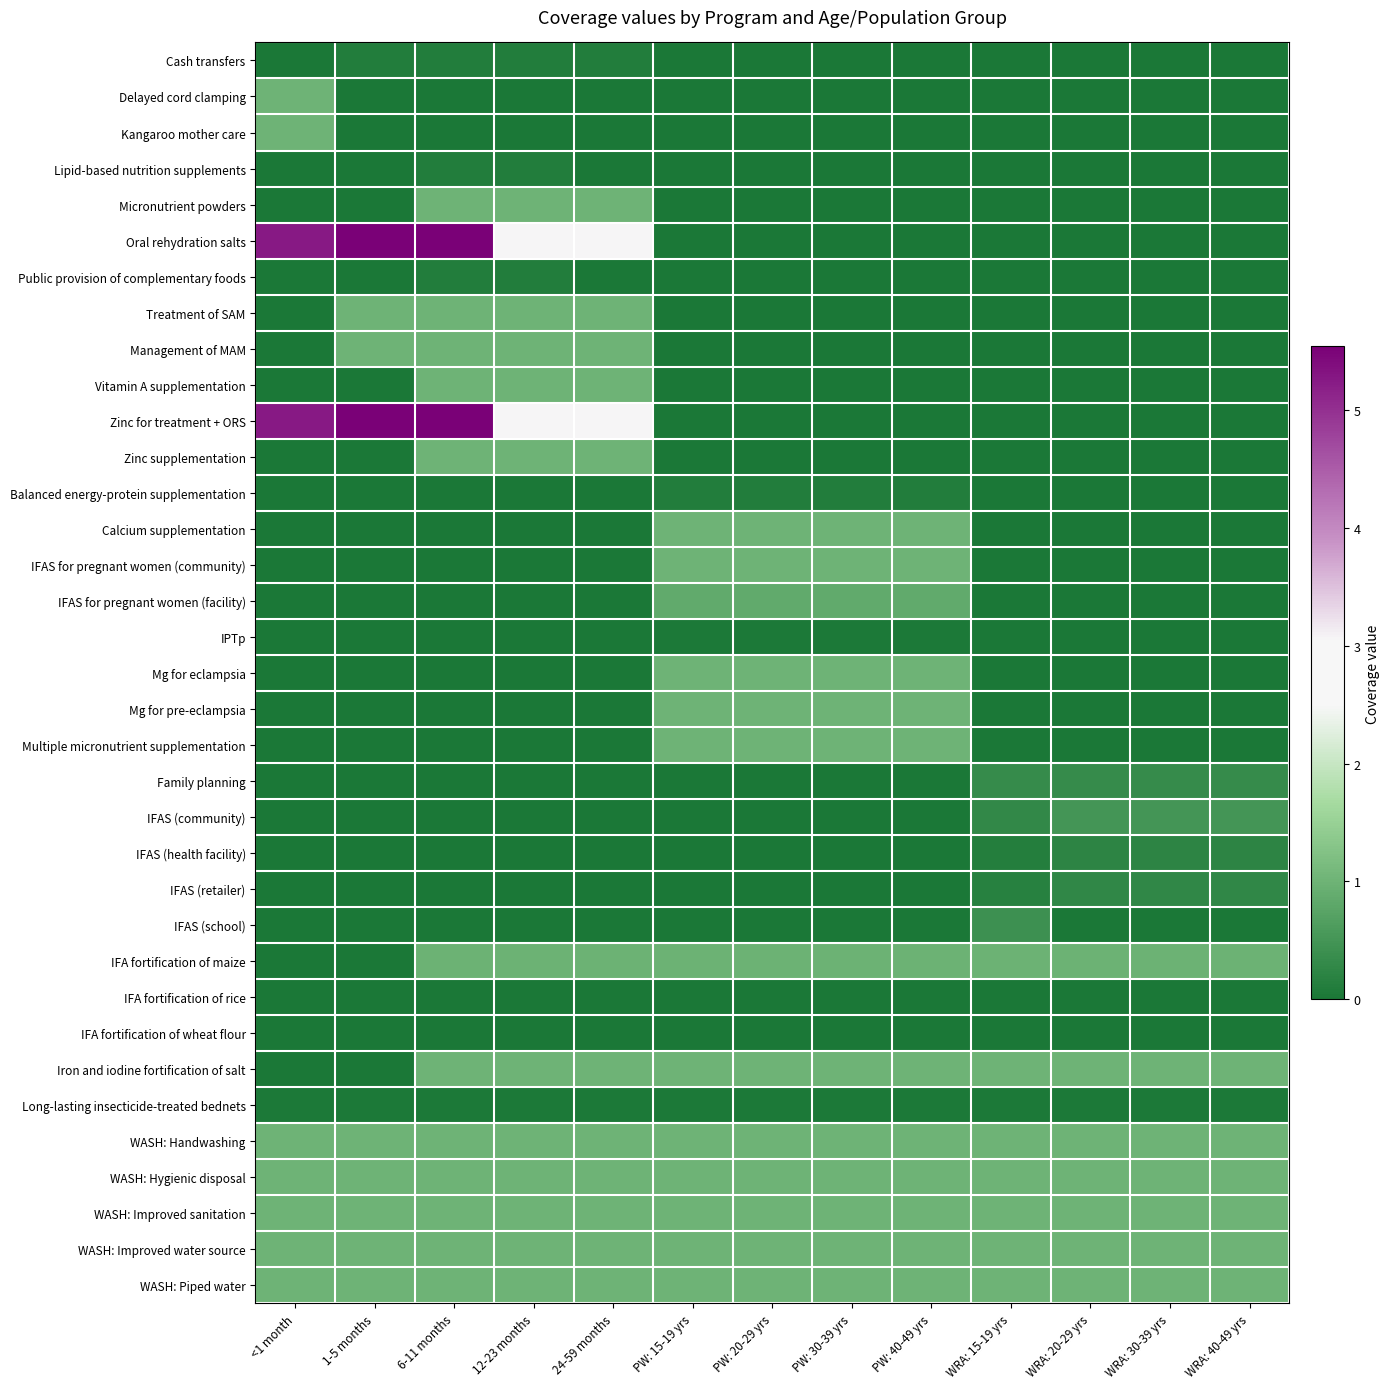

Reading left to right, list all the values displayed in this chart.

Cash transfers: <1 month=0.0	1-5 months=0.1	6-11 months=0.1	12-23 months=0.1	24-59 months=0.1	PW: 15-19 yrs=0.0	PW: 20-29 yrs=0.0	PW: 30-39 yrs=0.0	PW: 40-49 yrs=0.0	WRA: 15-19 yrs=0.0	WRA: 20-29 yrs=0.0	WRA: 30-39 yrs=0.0	WRA: 40-49 yrs=0.0
Delayed cord clamping: <1 month=1.0	1-5 months=0.0	6-11 months=0.0	12-23 months=0.0	24-59 months=0.0	PW: 15-19 yrs=0.0	PW: 20-29 yrs=0.0	PW: 30-39 yrs=0.0	PW: 40-49 yrs=0.0	WRA: 15-19 yrs=0.0	WRA: 20-29 yrs=0.0	WRA: 30-39 yrs=0.0	WRA: 40-49 yrs=0.0
Kangaroo mother care: <1 month=1.0	1-5 months=0.0	6-11 months=0.0	12-23 months=0.0	24-59 months=0.0	PW: 15-19 yrs=0.0	PW: 20-29 yrs=0.0	PW: 30-39 yrs=0.0	PW: 40-49 yrs=0.0	WRA: 15-19 yrs=0.0	WRA: 20-29 yrs=0.0	WRA: 30-39 yrs=0.0	WRA: 40-49 yrs=0.0
Lipid-based nutrition supplements: <1 month=0.0	1-5 months=0.0	6-11 months=0.1	12-23 months=0.1	24-59 months=0.0	PW: 15-19 yrs=0.0	PW: 20-29 yrs=0.0	PW: 30-39 yrs=0.0	PW: 40-49 yrs=0.0	WRA: 15-19 yrs=0.0	WRA: 20-29 yrs=0.0	WRA: 30-39 yrs=0.0	WRA: 40-49 yrs=0.0
Micronutrient powders: <1 month=0.0	1-5 months=0.0	6-11 months=1.0	12-23 months=1.0	24-59 months=1.0	PW: 15-19 yrs=0.0	PW: 20-29 yrs=0.0	PW: 30-39 yrs=0.0	PW: 40-49 yrs=0.0	WRA: 15-19 yrs=0.0	WRA: 20-29 yrs=0.0	WRA: 30-39 yrs=0.0	WRA: 40-49 yrs=0.0
Oral rehydration salts: <1 month=5.3	1-5 months=5.5	6-11 months=5.5	12-23 months=3.1	24-59 months=3.1	PW: 15-19 yrs=0.0	PW: 20-29 yrs=0.0	PW: 30-39 yrs=0.0	PW: 40-49 yrs=0.0	WRA: 15-19 yrs=0.0	WRA: 20-29 yrs=0.0	WRA: 30-39 yrs=0.0	WRA: 40-49 yrs=0.0
Public provision of complementary foods: <1 month=0.0	1-5 months=0.0	6-11 months=0.1	12-23 months=0.1	24-59 months=0.0	PW: 15-19 yrs=0.0	PW: 20-29 yrs=0.0	PW: 30-39 yrs=0.0	PW: 40-49 yrs=0.0	WRA: 15-19 yrs=0.0	WRA: 20-29 yrs=0.0	WRA: 30-39 yrs=0.0	WRA: 40-49 yrs=0.0
Treatment of SAM: <1 month=0.0	1-5 months=1.0	6-11 months=1.0	12-23 months=1.0	24-59 months=1.0	PW: 15-19 yrs=0.0	PW: 20-29 yrs=0.0	PW: 30-39 yrs=0.0	PW: 40-49 yrs=0.0	WRA: 15-19 yrs=0.0	WRA: 20-29 yrs=0.0	WRA: 30-39 yrs=0.0	WRA: 40-49 yrs=0.0
Management of MAM: <1 month=0.0	1-5 months=1.0	6-11 months=1.0	12-23 months=1.0	24-59 months=1.0	PW: 15-19 yrs=0.0	PW: 20-29 yrs=0.0	PW: 30-39 yrs=0.0	PW: 40-49 yrs=0.0	WRA: 15-19 yrs=0.0	WRA: 20-29 yrs=0.0	WRA: 30-39 yrs=0.0	WRA: 40-49 yrs=0.0
Vitamin A supplementation: <1 month=0.0	1-5 months=0.0	6-11 months=1.0	12-23 months=1.0	24-59 months=1.0	PW: 15-19 yrs=0.0	PW: 20-29 yrs=0.0	PW: 30-39 yrs=0.0	PW: 40-49 yrs=0.0	WRA: 15-19 yrs=0.0	WRA: 20-29 yrs=0.0	WRA: 30-39 yrs=0.0	WRA: 40-49 yrs=0.0
Zinc for treatment + ORS: <1 month=5.3	1-5 months=5.5	6-11 months=5.5	12-23 months=3.1	24-59 months=3.1	PW: 15-19 yrs=0.0	PW: 20-29 yrs=0.0	PW: 30-39 yrs=0.0	PW: 40-49 yrs=0.0	WRA: 15-19 yrs=0.0	WRA: 20-29 yrs=0.0	WRA: 30-39 yrs=0.0	WRA: 40-49 yrs=0.0
Zinc supplementation: <1 month=0.0	1-5 months=0.0	6-11 months=1.0	12-23 months=1.0	24-59 months=1.0	PW: 15-19 yrs=0.0	PW: 20-29 yrs=0.0	PW: 30-39 yrs=0.0	PW: 40-49 yrs=0.0	WRA: 15-19 yrs=0.0	WRA: 20-29 yrs=0.0	WRA: 30-39 yrs=0.0	WRA: 40-49 yrs=0.0
Balanced energy-protein supplementation: <1 month=0.0	1-5 months=0.0	6-11 months=0.0	12-23 months=0.0	24-59 months=0.0	PW: 15-19 yrs=0.1	PW: 20-29 yrs=0.1	PW: 30-39 yrs=0.1	PW: 40-49 yrs=0.1	WRA: 15-19 yrs=0.0	WRA: 20-29 yrs=0.0	WRA: 30-39 yrs=0.0	WRA: 40-49 yrs=0.0
Calcium supplementation: <1 month=0.0	1-5 months=0.0	6-11 months=0.0	12-23 months=0.0	24-59 months=0.0	PW: 15-19 yrs=1.0	PW: 20-29 yrs=1.0	PW: 30-39 yrs=1.0	PW: 40-49 yrs=1.0	WRA: 15-19 yrs=0.0	WRA: 20-29 yrs=0.0	WRA: 30-39 yrs=0.0	WRA: 40-49 yrs=0.0
IFAS for pregnant women (community): <1 month=0.0	1-5 months=0.0	6-11 months=0.0	12-23 months=0.0	24-59 months=0.0	PW: 15-19 yrs=1.0	PW: 20-29 yrs=1.0	PW: 30-39 yrs=1.0	PW: 40-49 yrs=1.0	WRA: 15-19 yrs=0.0	WRA: 20-29 yrs=0.0	WRA: 30-39 yrs=0.0	WRA: 40-49 yrs=0.0
IFAS for pregnant women (facility): <1 month=0.0	1-5 months=0.0	6-11 months=0.0	12-23 months=0.0	24-59 months=0.0	PW: 15-19 yrs=0.9	PW: 20-29 yrs=0.9	PW: 30-39 yrs=0.9	PW: 40-49 yrs=0.9	WRA: 15-19 yrs=0.0	WRA: 20-29 yrs=0.0	WRA: 30-39 yrs=0.0	WRA: 40-49 yrs=0.0
IPTp: <1 month=0.0	1-5 months=0.0	6-11 months=0.0	12-23 months=0.0	24-59 months=0.0	PW: 15-19 yrs=0.0	PW: 20-29 yrs=0.0	PW: 30-39 yrs=0.0	PW: 40-49 yrs=0.0	WRA: 15-19 yrs=0.0	WRA: 20-29 yrs=0.0	WRA: 30-39 yrs=0.0	WRA: 40-49 yrs=0.0
Mg for eclampsia: <1 month=0.0	1-5 months=0.0	6-11 months=0.0	12-23 months=0.0	24-59 months=0.0	PW: 15-19 yrs=1.0	PW: 20-29 yrs=1.0	PW: 30-39 yrs=1.0	PW: 40-49 yrs=1.0	WRA: 15-19 yrs=0.0	WRA: 20-29 yrs=0.0	WRA: 30-39 yrs=0.0	WRA: 40-49 yrs=0.0
Mg for pre-eclampsia: <1 month=0.0	1-5 months=0.0	6-11 months=0.0	12-23 months=0.0	24-59 months=0.0	PW: 15-19 yrs=1.0	PW: 20-29 yrs=1.0	PW: 30-39 yrs=1.0	PW: 40-49 yrs=1.0	WRA: 15-19 yrs=0.0	WRA: 20-29 yrs=0.0	WRA: 30-39 yrs=0.0	WRA: 40-49 yrs=0.0
Multiple micronutrient supplementation: <1 month=0.0	1-5 months=0.0	6-11 months=0.0	12-23 months=0.0	24-59 months=0.0	PW: 15-19 yrs=1.0	PW: 20-29 yrs=1.0	PW: 30-39 yrs=1.0	PW: 40-49 yrs=1.0	WRA: 15-19 yrs=0.0	WRA: 20-29 yrs=0.0	WRA: 30-39 yrs=0.0	WRA: 40-49 yrs=0.0
Family planning: <1 month=0.0	1-5 months=0.0	6-11 months=0.0	12-23 months=0.0	24-59 months=0.0	PW: 15-19 yrs=0.0	PW: 20-29 yrs=0.0	PW: 30-39 yrs=0.0	PW: 40-49 yrs=0.0	WRA: 15-19 yrs=0.3	WRA: 20-29 yrs=0.3	WRA: 30-39 yrs=0.3	WRA: 40-49 yrs=0.3
IFAS (community): <1 month=0.0	1-5 months=0.0	6-11 months=0.0	12-23 months=0.0	24-59 months=0.0	PW: 15-19 yrs=0.0	PW: 20-29 yrs=0.0	PW: 30-39 yrs=0.0	PW: 40-49 yrs=0.0	WRA: 15-19 yrs=0.3	WRA: 20-29 yrs=0.5	WRA: 30-39 yrs=0.5	WRA: 40-49 yrs=0.5
IFAS (health facility): <1 month=0.0	1-5 months=0.0	6-11 months=0.0	12-23 months=0.0	24-59 months=0.0	PW: 15-19 yrs=0.0	PW: 20-29 yrs=0.0	PW: 30-39 yrs=0.0	PW: 40-49 yrs=0.0	WRA: 15-19 yrs=0.1	WRA: 20-29 yrs=0.2	WRA: 30-39 yrs=0.2	WRA: 40-49 yrs=0.2
IFAS (retailer): <1 month=0.0	1-5 months=0.0	6-11 months=0.0	12-23 months=0.0	24-59 months=0.0	PW: 15-19 yrs=0.0	PW: 20-29 yrs=0.0	PW: 30-39 yrs=0.0	PW: 40-49 yrs=0.0	WRA: 15-19 yrs=0.2	WRA: 20-29 yrs=0.3	WRA: 30-39 yrs=0.3	WRA: 40-49 yrs=0.3
IFAS (school): <1 month=0.0	1-5 months=0.0	6-11 months=0.0	12-23 months=0.0	24-59 months=0.0	PW: 15-19 yrs=0.0	PW: 20-29 yrs=0.0	PW: 30-39 yrs=0.0	PW: 40-49 yrs=0.0	WRA: 15-19 yrs=0.4	WRA: 20-29 yrs=0.0	WRA: 30-39 yrs=0.0	WRA: 40-49 yrs=0.0
IFA fortification of maize: <1 month=0.0	1-5 months=0.0	6-11 months=1.0	12-23 months=1.0	24-59 months=1.0	PW: 15-19 yrs=1.0	PW: 20-29 yrs=1.0	PW: 30-39 yrs=1.0	PW: 40-49 yrs=1.0	WRA: 15-19 yrs=1.0	WRA: 20-29 yrs=1.0	WRA: 30-39 yrs=1.0	WRA: 40-49 yrs=1.0
IFA fortification of rice: <1 month=0.0	1-5 months=0.0	6-11 months=0.0	12-23 months=0.0	24-59 months=0.0	PW: 15-19 yrs=0.0	PW: 20-29 yrs=0.0	PW: 30-39 yrs=0.0	PW: 40-49 yrs=0.0	WRA: 15-19 yrs=0.0	WRA: 20-29 yrs=0.0	WRA: 30-39 yrs=0.0	WRA: 40-49 yrs=0.0
IFA fortification of wheat flour: <1 month=0.0	1-5 months=0.0	6-11 months=0.0	12-23 months=0.0	24-59 months=0.0	PW: 15-19 yrs=0.0	PW: 20-29 yrs=0.0	PW: 30-39 yrs=0.0	PW: 40-49 yrs=0.0	WRA: 15-19 yrs=0.0	WRA: 20-29 yrs=0.0	WRA: 30-39 yrs=0.0	WRA: 40-49 yrs=0.0
Iron and iodine fortification of salt: <1 month=0.0	1-5 months=0.0	6-11 months=1.0	12-23 months=1.0	24-59 months=1.0	PW: 15-19 yrs=1.0	PW: 20-29 yrs=1.0	PW: 30-39 yrs=1.0	PW: 40-49 yrs=1.0	WRA: 15-19 yrs=1.0	WRA: 20-29 yrs=1.0	WRA: 30-39 yrs=1.0	WRA: 40-49 yrs=1.0
Long-lasting insecticide-treated bednets: <1 month=0.0	1-5 months=0.0	6-11 months=0.0	12-23 months=0.0	24-59 months=0.0	PW: 15-19 yrs=0.0	PW: 20-29 yrs=0.0	PW: 30-39 yrs=0.0	PW: 40-49 yrs=0.0	WRA: 15-19 yrs=0.0	WRA: 20-29 yrs=0.0	WRA: 30-39 yrs=0.0	WRA: 40-49 yrs=0.0
WASH: Handwashing: <1 month=1.0	1-5 months=1.0	6-11 months=1.0	12-23 months=1.0	24-59 months=1.0	PW: 15-19 yrs=1.0	PW: 20-29 yrs=1.0	PW: 30-39 yrs=1.0	PW: 40-49 yrs=1.0	WRA: 15-19 yrs=1.0	WRA: 20-29 yrs=1.0	WRA: 30-39 yrs=1.0	WRA: 40-49 yrs=1.0
WASH: Hygienic disposal: <1 month=1.0	1-5 months=1.0	6-11 months=1.0	12-23 months=1.0	24-59 months=1.0	PW: 15-19 yrs=1.0	PW: 20-29 yrs=1.0	PW: 30-39 yrs=1.0	PW: 40-49 yrs=1.0	WRA: 15-19 yrs=1.0	WRA: 20-29 yrs=1.0	WRA: 30-39 yrs=1.0	WRA: 40-49 yrs=1.0
WASH: Improved sanitation: <1 month=1.0	1-5 months=1.0	6-11 months=1.0	12-23 months=1.0	24-59 months=1.0	PW: 15-19 yrs=1.0	PW: 20-29 yrs=1.0	PW: 30-39 yrs=1.0	PW: 40-49 yrs=1.0	WRA: 15-19 yrs=1.0	WRA: 20-29 yrs=1.0	WRA: 30-39 yrs=1.0	WRA: 40-49 yrs=1.0
WASH: Improved water source: <1 month=1.0	1-5 months=1.0	6-11 months=1.0	12-23 months=1.0	24-59 months=1.0	PW: 15-19 yrs=1.0	PW: 20-29 yrs=1.0	PW: 30-39 yrs=1.0	PW: 40-49 yrs=1.0	WRA: 15-19 yrs=1.0	WRA: 20-29 yrs=1.0	WRA: 30-39 yrs=1.0	WRA: 40-49 yrs=1.0
WASH: Piped water: <1 month=1.0	1-5 months=1.0	6-11 months=1.0	12-23 months=1.0	24-59 months=1.0	PW: 15-19 yrs=1.0	PW: 20-29 yrs=1.0	PW: 30-39 yrs=1.0	PW: 40-49 yrs=1.0	WRA: 15-19 yrs=1.0	WRA: 20-29 yrs=1.0	WRA: 30-39 yrs=1.0	WRA: 40-49 yrs=1.0